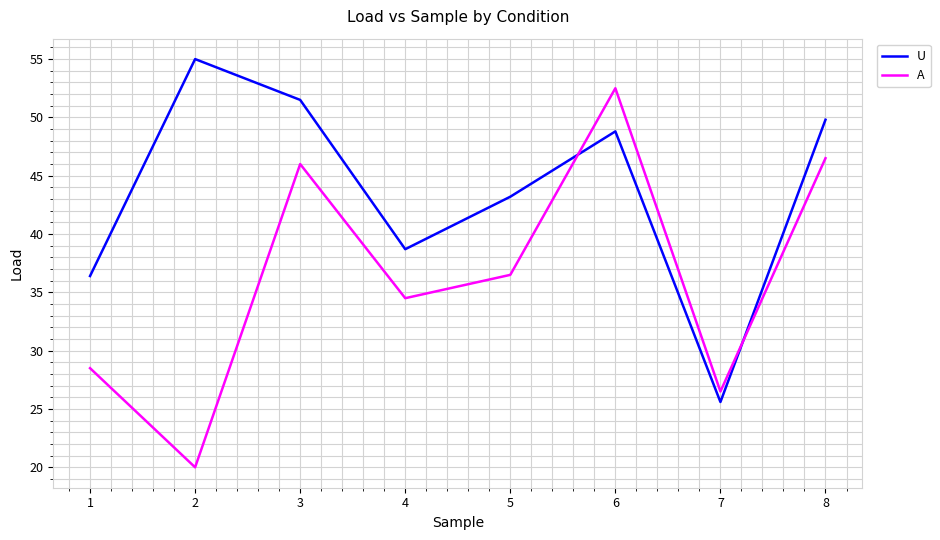

Where do A and U first cross each other?

5 and 6